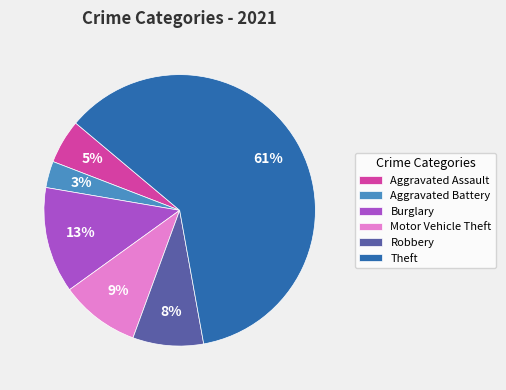

Is the sum of Theft and Burglary greater than half?

Yes